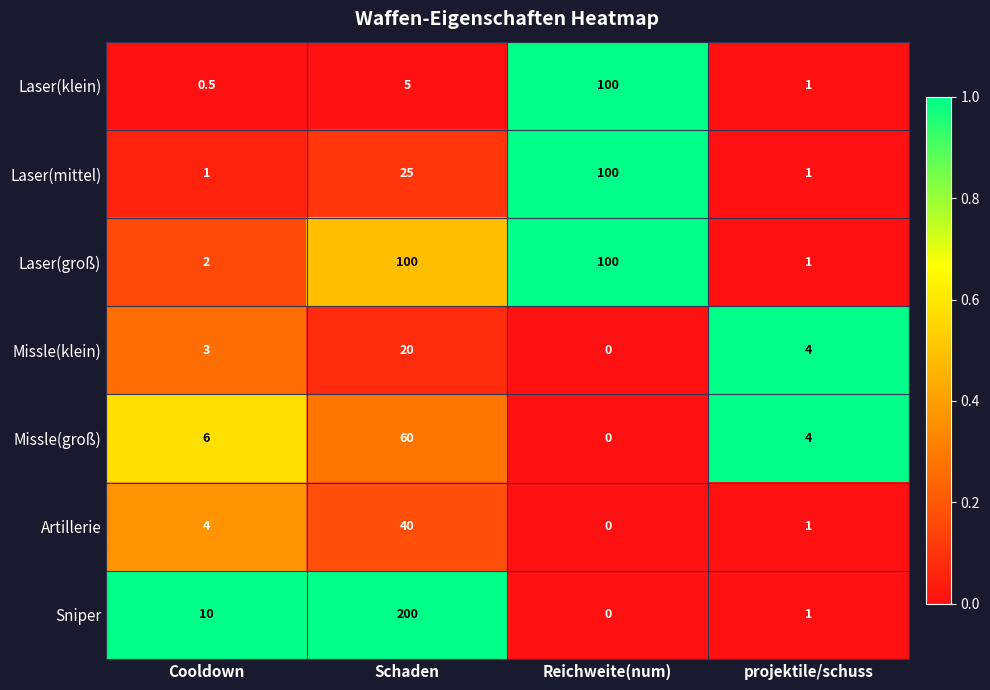

Read the Sniper value at Cooldown.

10.0